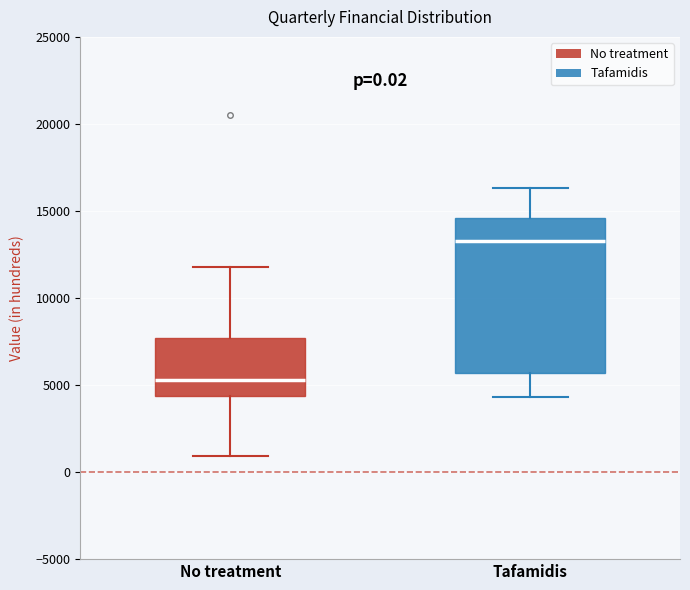

Which box is the tallest, from its lower edge to its upper edge?

Tafamidis